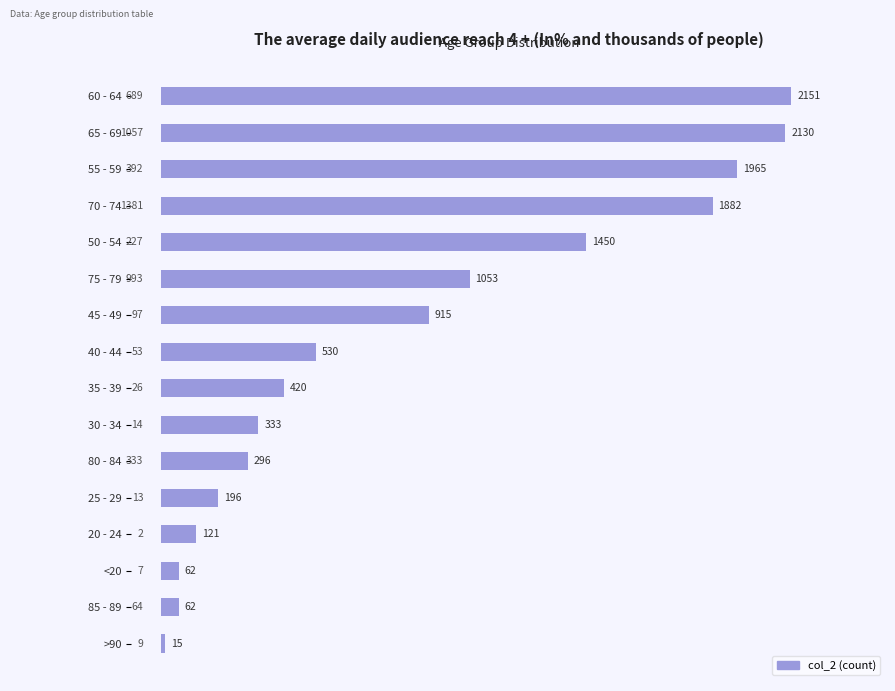

Is it true that the value at 80 - 84 is 296?

True